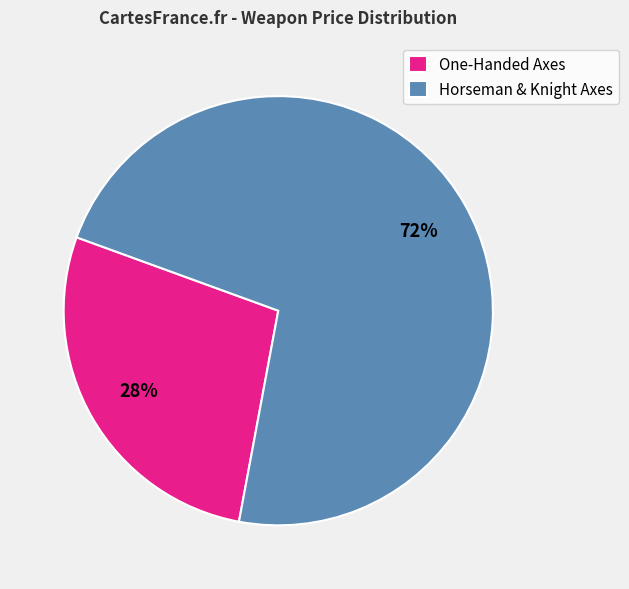

The Horseman & Knight Axes slice represents 78% of the pie. True or false?

False